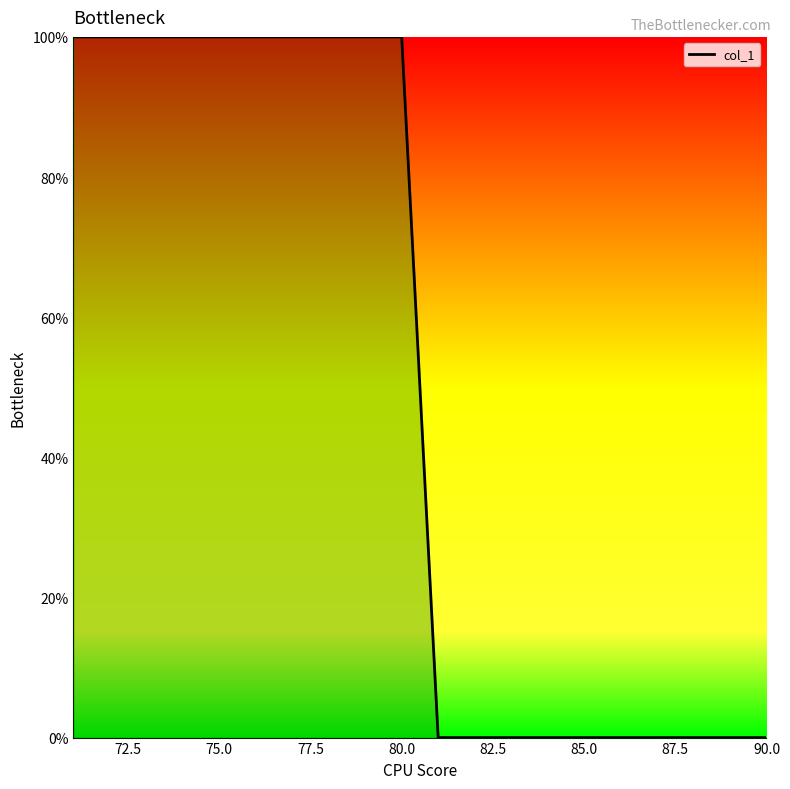

What is the greatest value displayed?

100